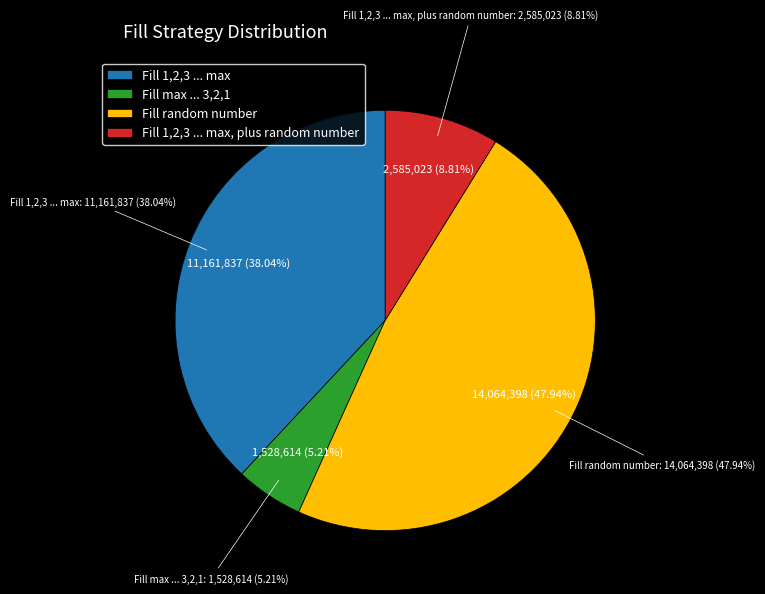

Is Fill random number the majority of the pie?

No